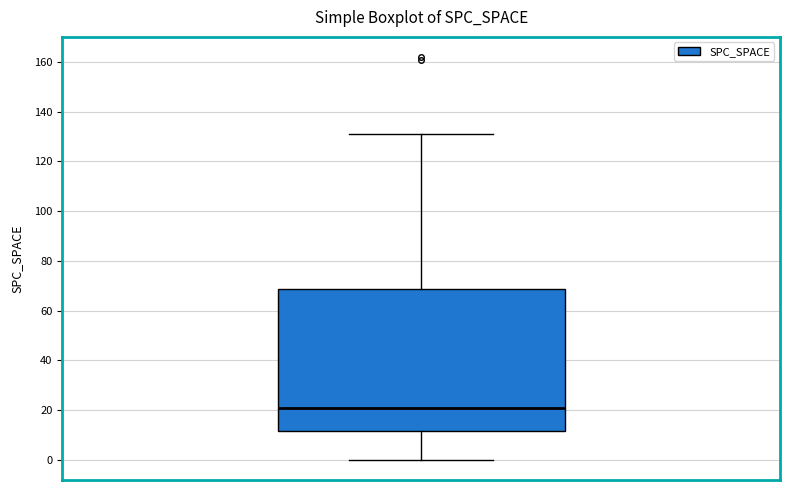

Transcribe this box plot: give where the median line is, the range the box spans, and where the two whiskers end, as read against the y-axis. The values are not printed on the chart, so give them approximately, as read against the axis.

median 22, box 12 to 68, whiskers 0 to 132